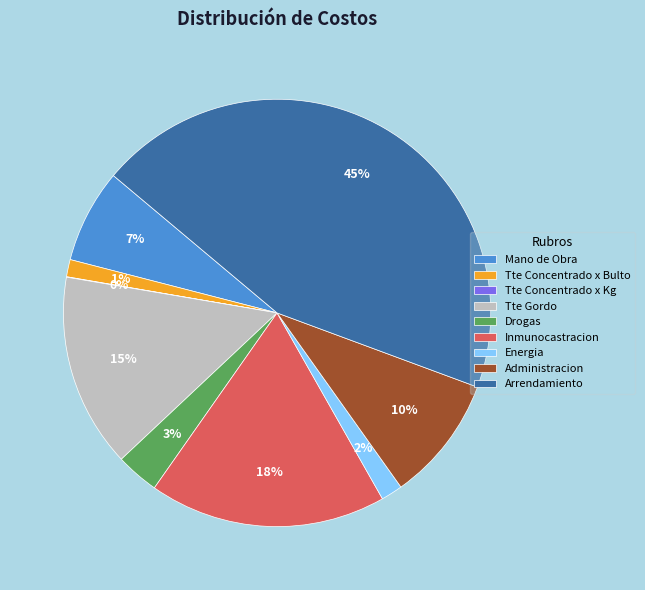

To the nearest percent, what is the combined percentage of Mano de Obra and Tte Gordo?

22%